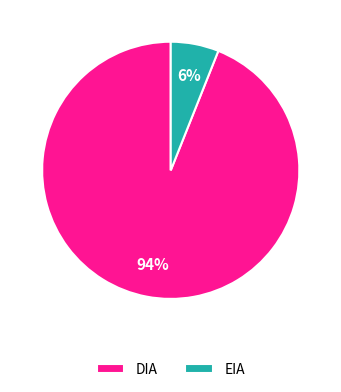

The DIA slice represents 94% of the pie. True or false?

True